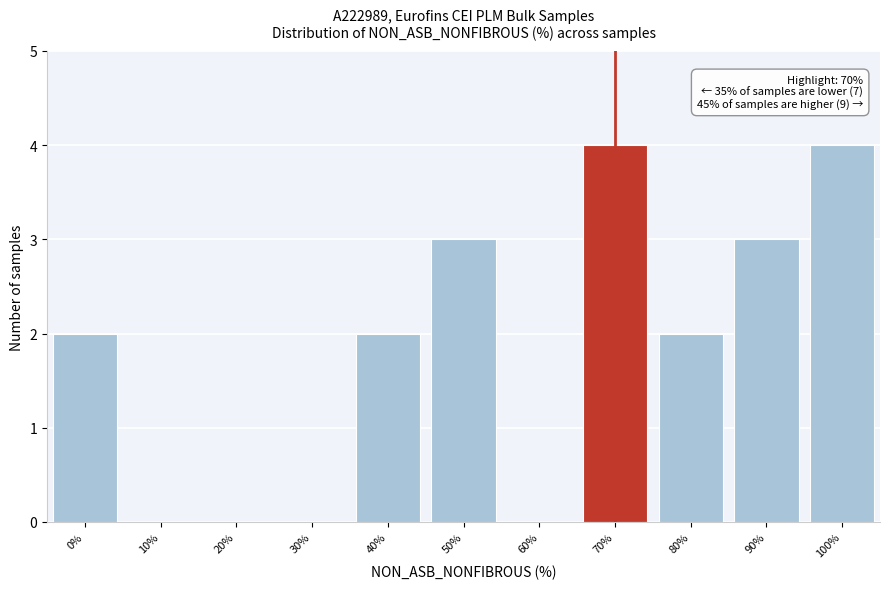

Reading right to left, transcribe all the data shown in this chart.

100%=4	90%=3	80%=2	70%=4	60%=0	50%=3	40%=2	30%=0	20%=0	10%=0	0%=2